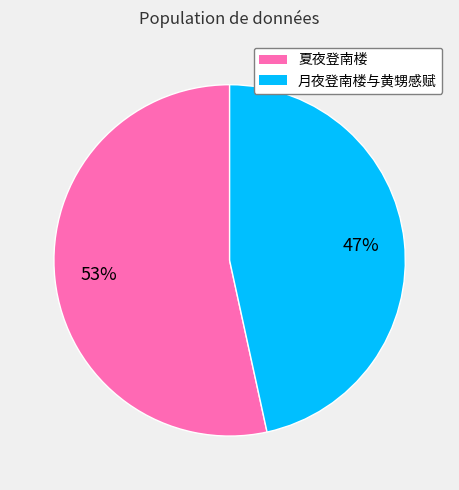

How many segments does this pie chart have?

2